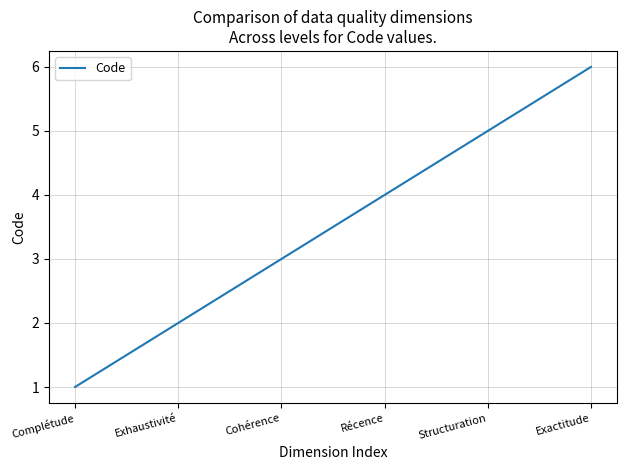

What is the approximate value at Exactitude?

6